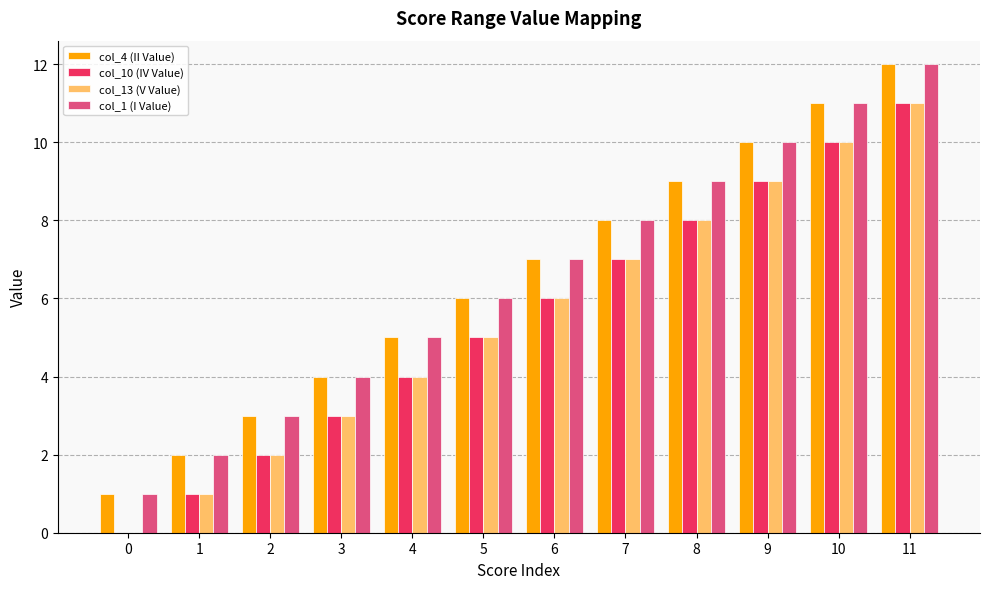

The col_13 (V Value) series shows 3 at 8. True or false?

False